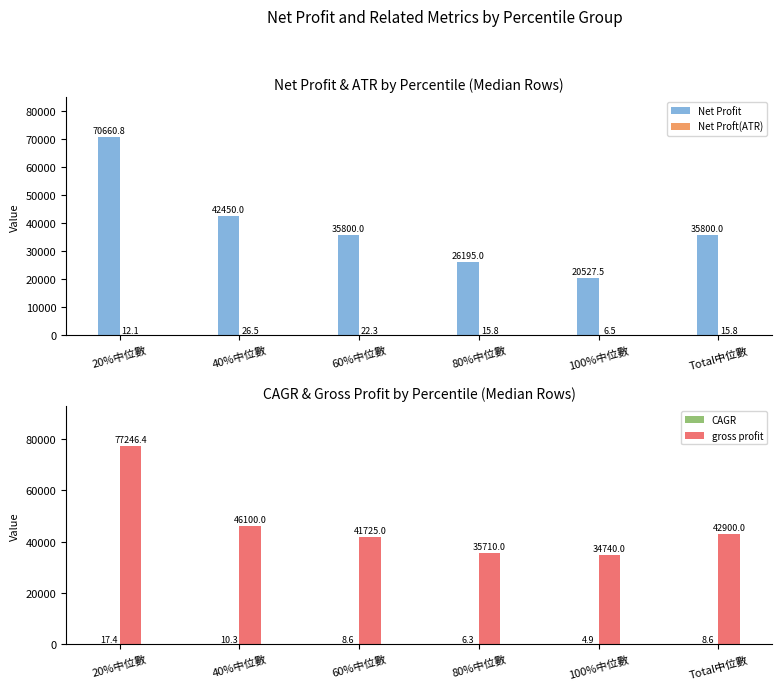

Is it true that gross profit equals 26834.0 at 60%中位數?

False